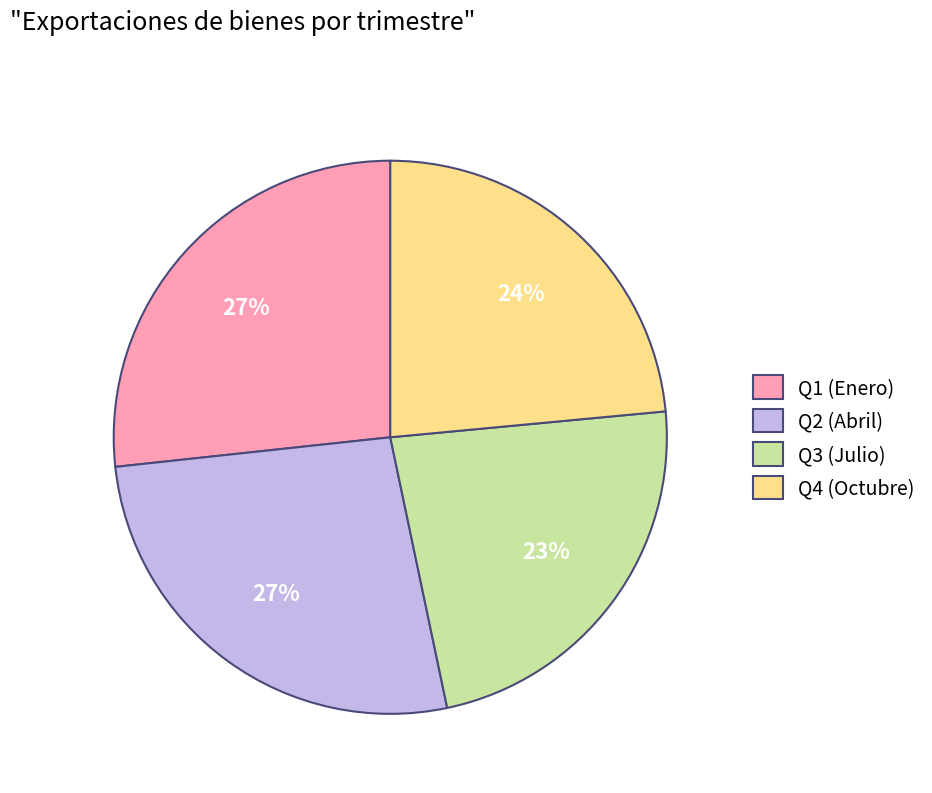

Is there a majority slice in this chart?

No